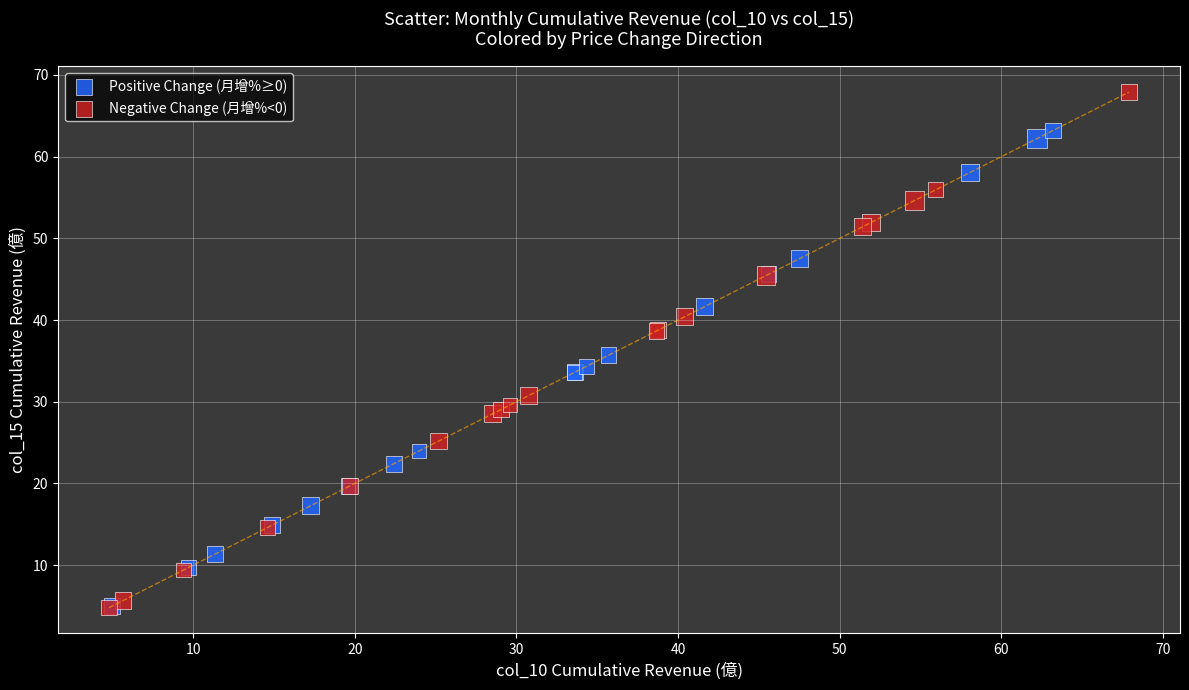

What are all the series names shown in the legend?

Positive Change (月增%≥0), Negative Change (月增%<0)